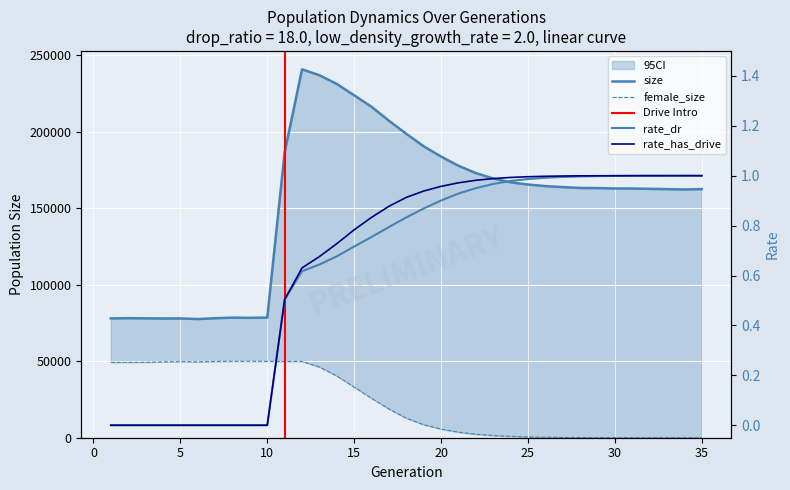

What is the difference between the second highest and minimum values in the rate_dr series?

1.0